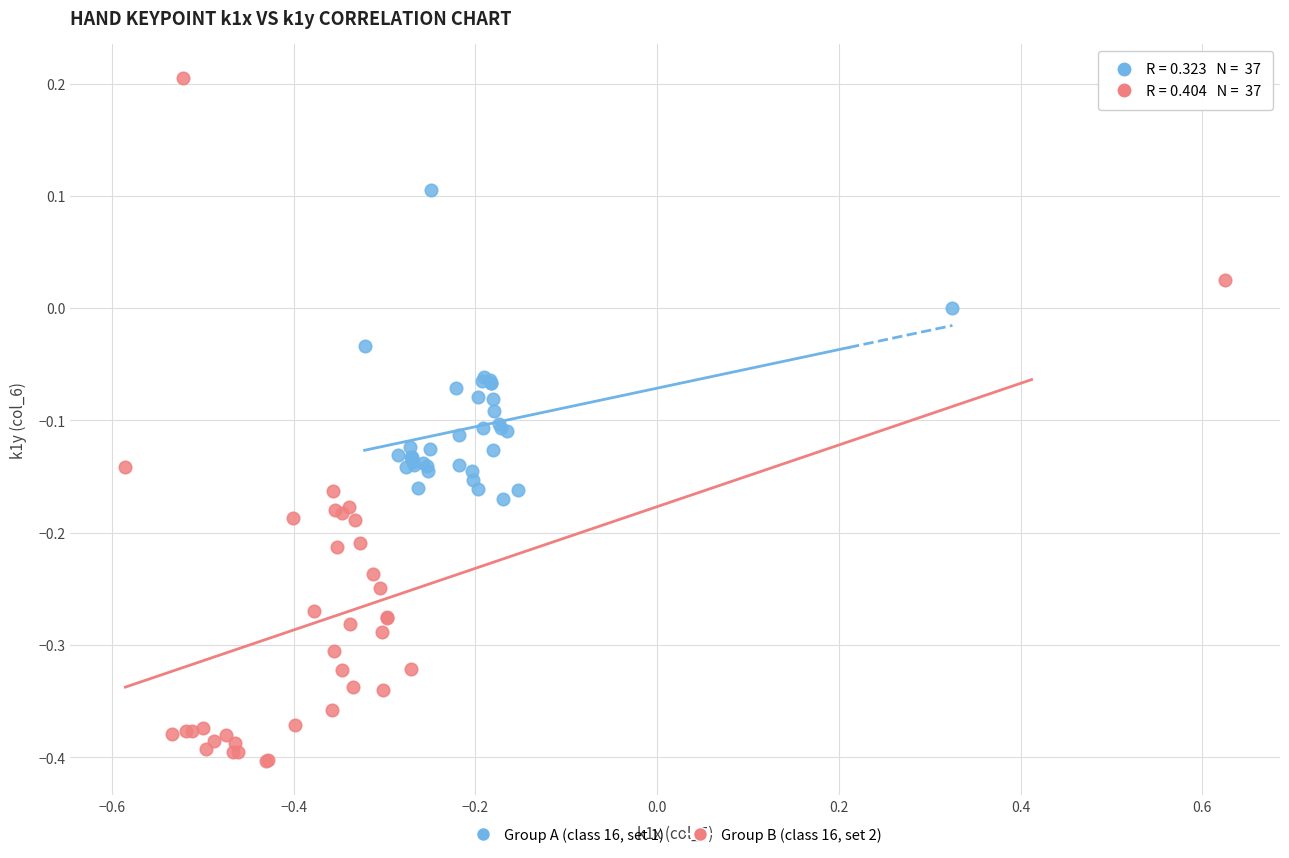

Which series contains the highest Y value?

Group B (class 16, set 2)